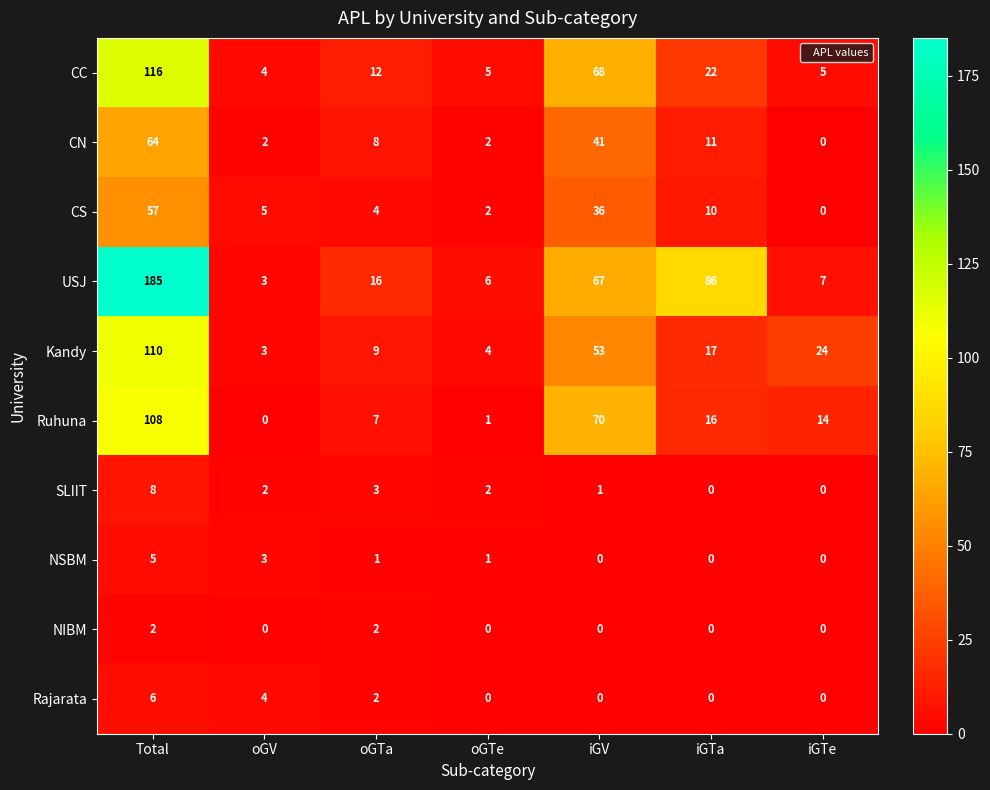

Which series has the widest spread of values?

USJ